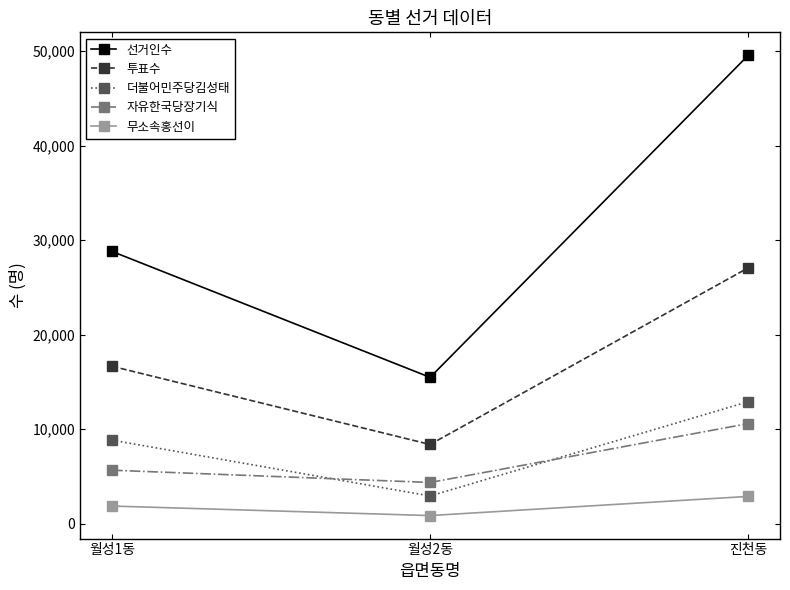

At which label does 자유한국당장기식 reach its minimum?

월성2동